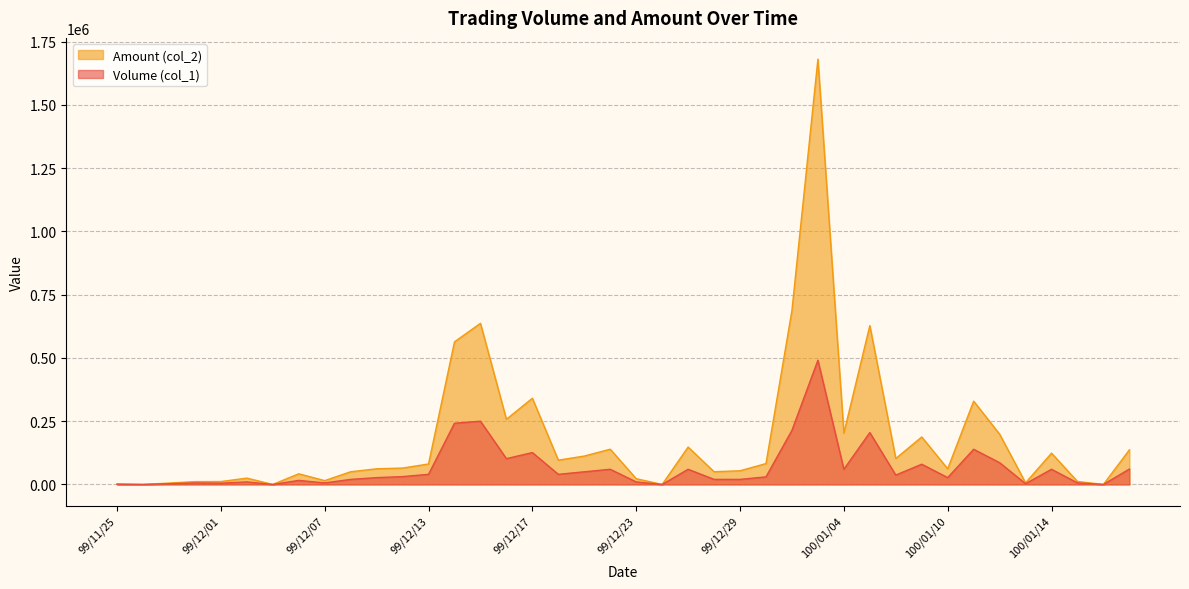

The value of Volume (col_1) at 99/12/09 is 27000. True or false?

True